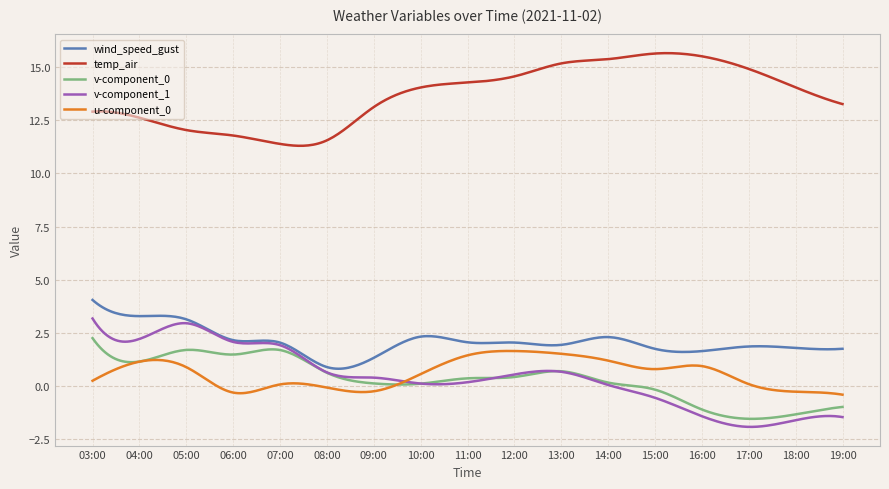

True or false: v-component_0 and temp_air intersect in this chart.

False